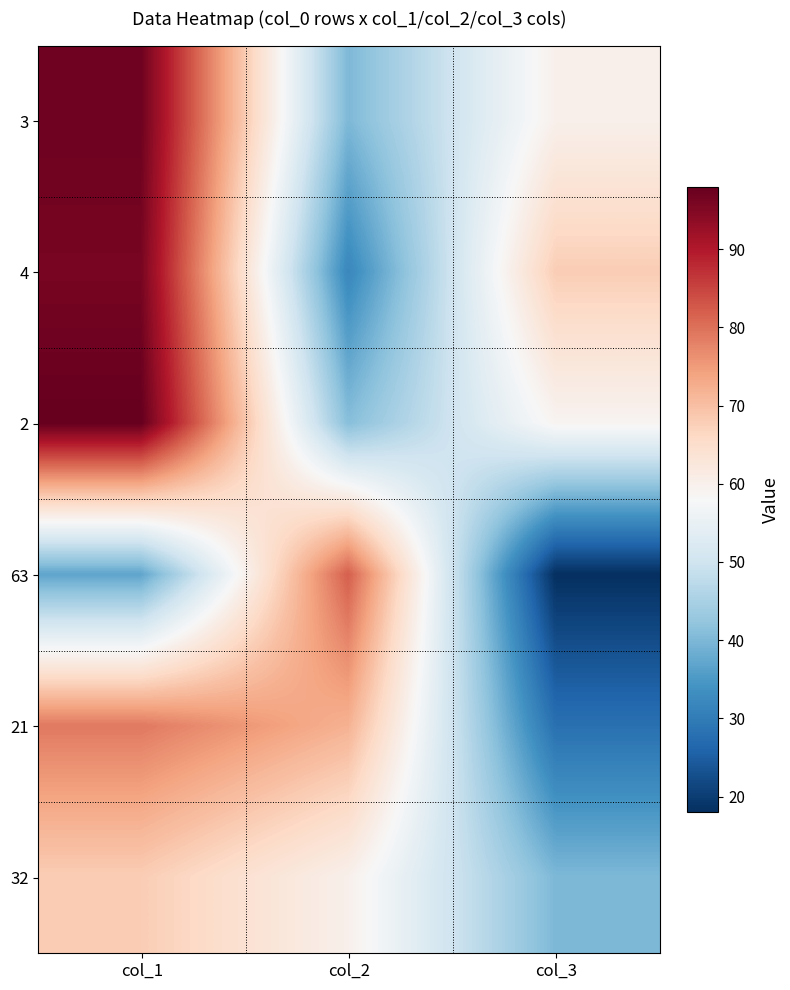

Reading left to right, what are all the values shown in this chart?

3: col_1=97	col_2=40	col_3=60
4: col_1=96	col_2=32	col_3=68
2: col_1=98	col_2=41	col_3=59
63: col_1=37	col_2=82	col_3=18
21: col_1=79	col_2=72	col_3=28
32: col_1=68	col_2=60	col_3=40